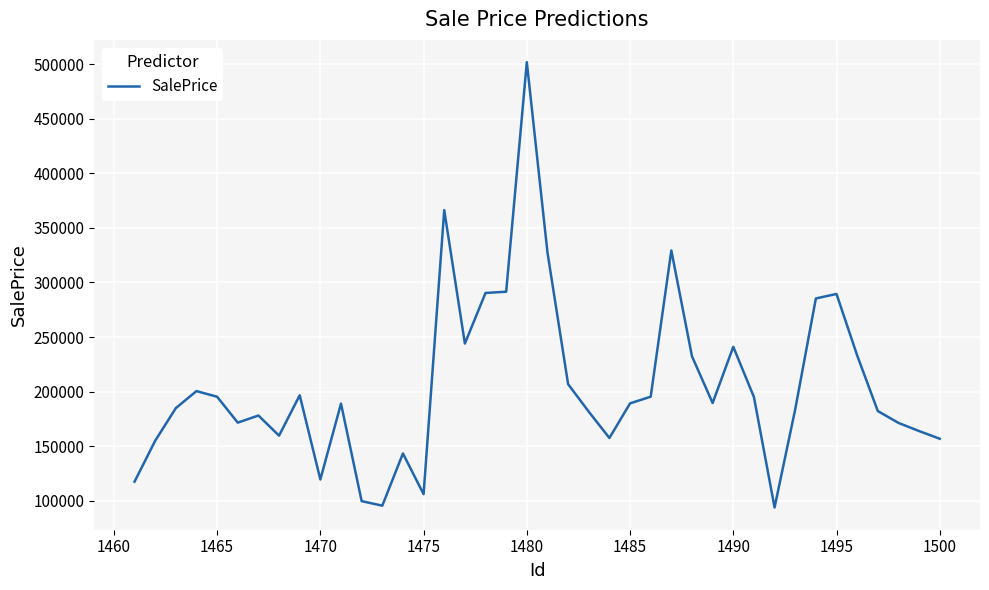

What is the greatest value displayed?

501873.5